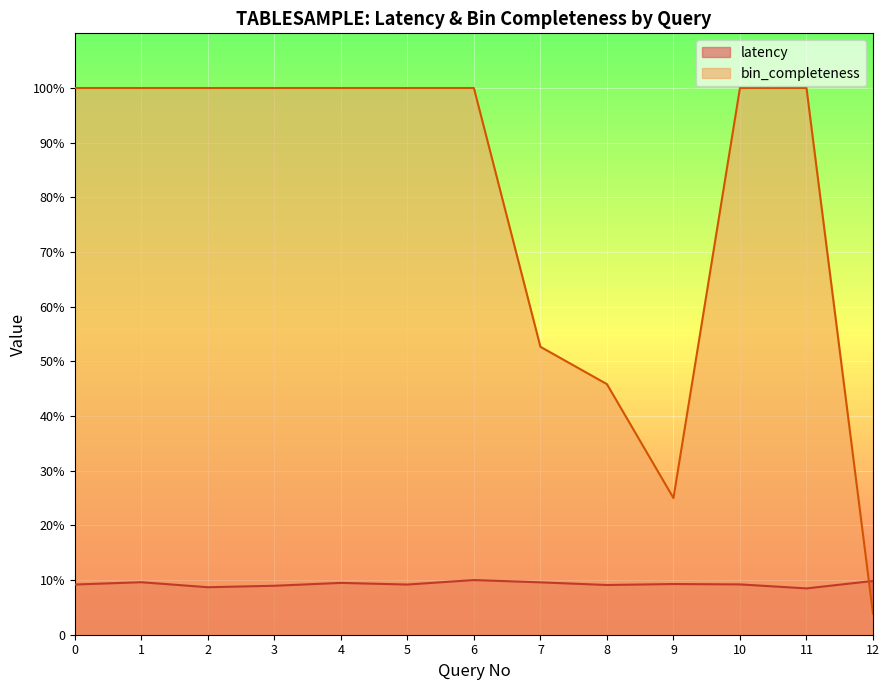

Which has a higher value, 4 or 2?

4